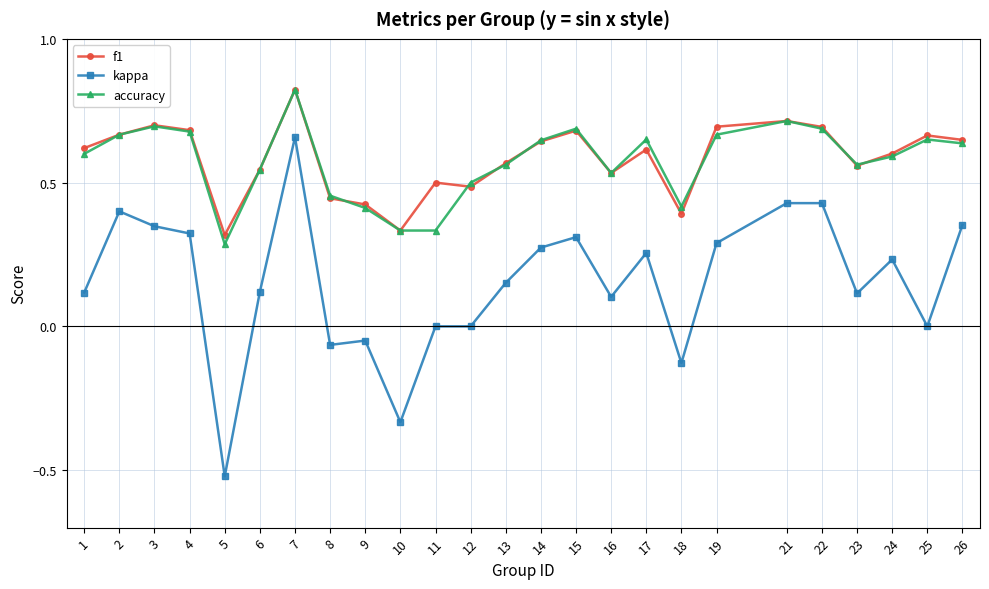

Which category has the highest value in the f1 series?

7